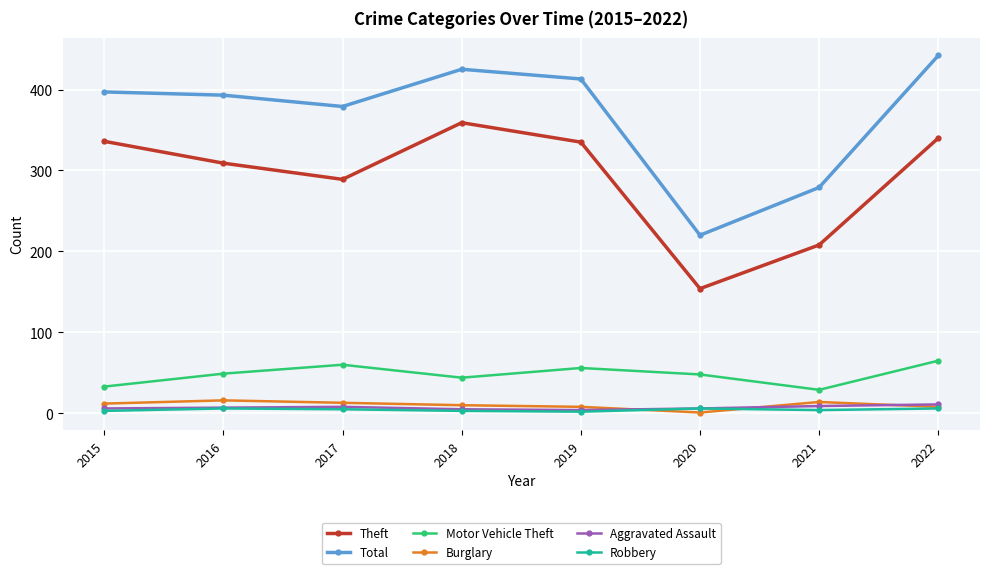

What is the maximum value for Aggravated Assault?

11